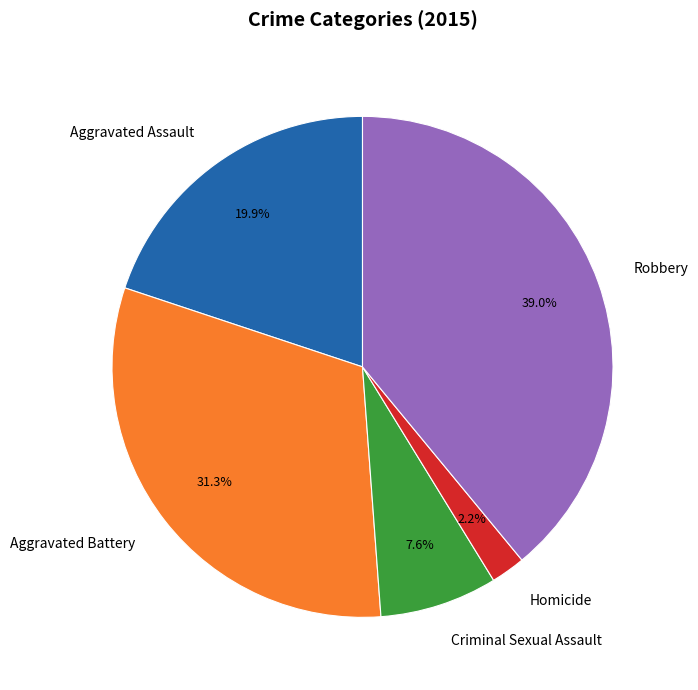

Combined, what portion of the pie is Robbery and Aggravated Assault?

58.9%